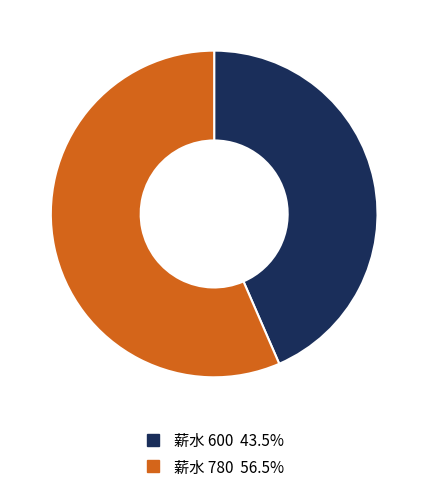

Is there a majority slice in this chart?

Yes